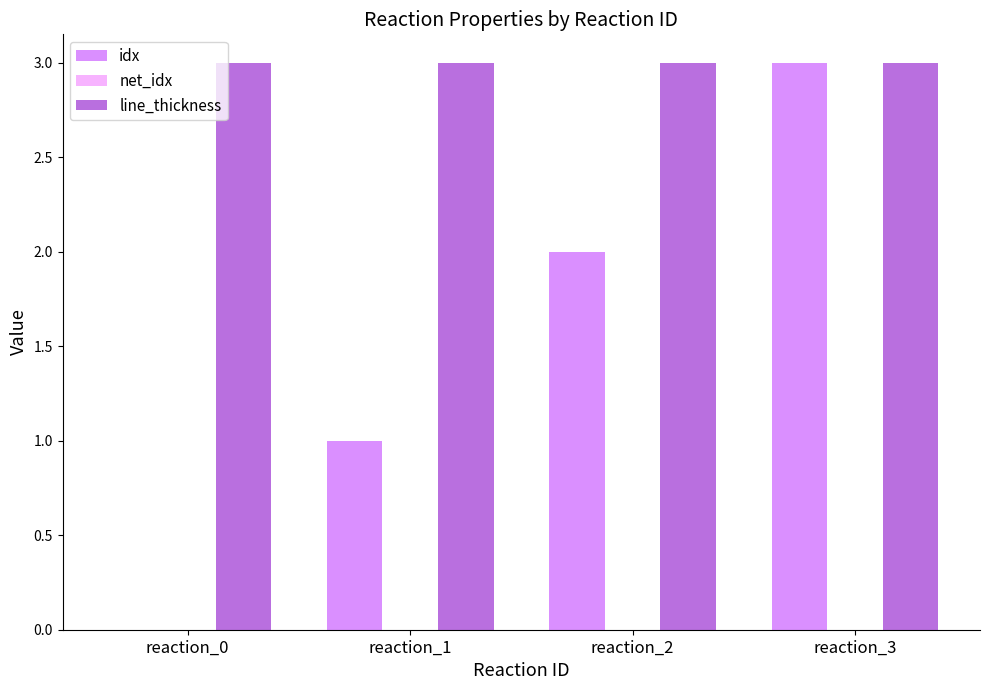

What is the sum of all line_thickness values?

12